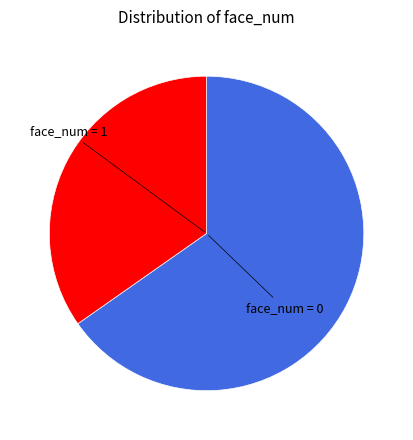

Does any single category account for the majority?

Yes